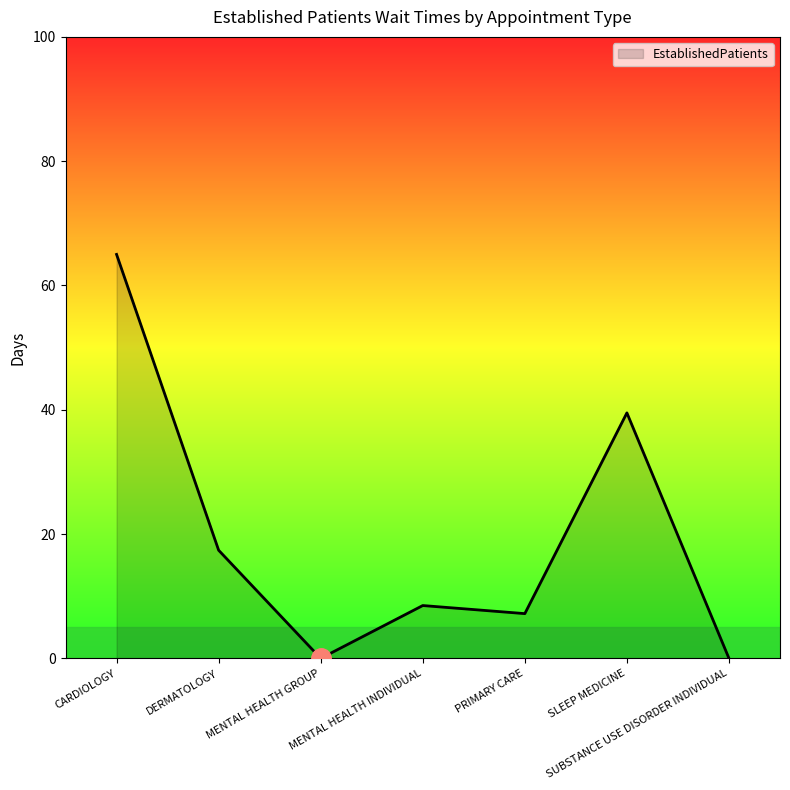

Where is the first local minimum?

MENTAL HEALTH GROUP